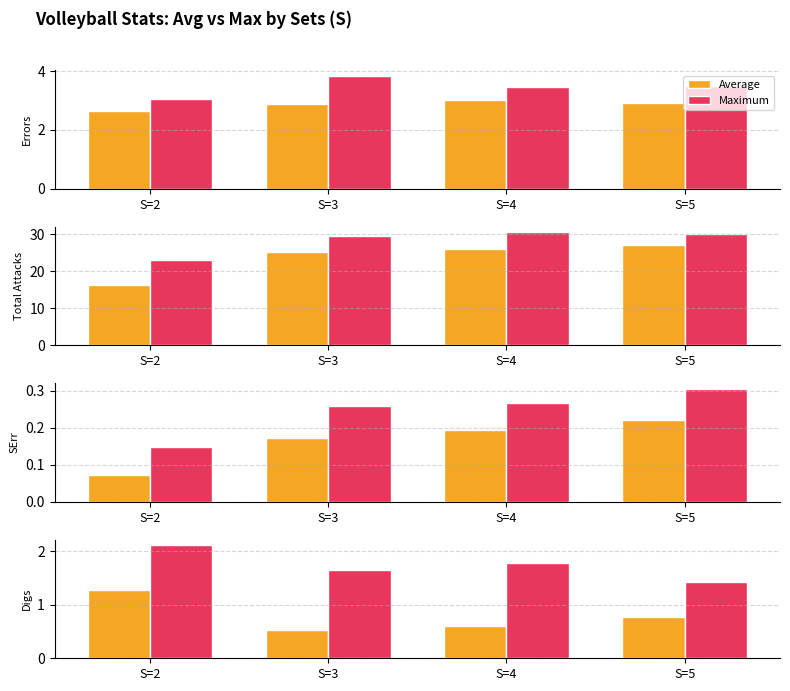

What is the value of the Maximum bar at the 4th from the left?

1.4